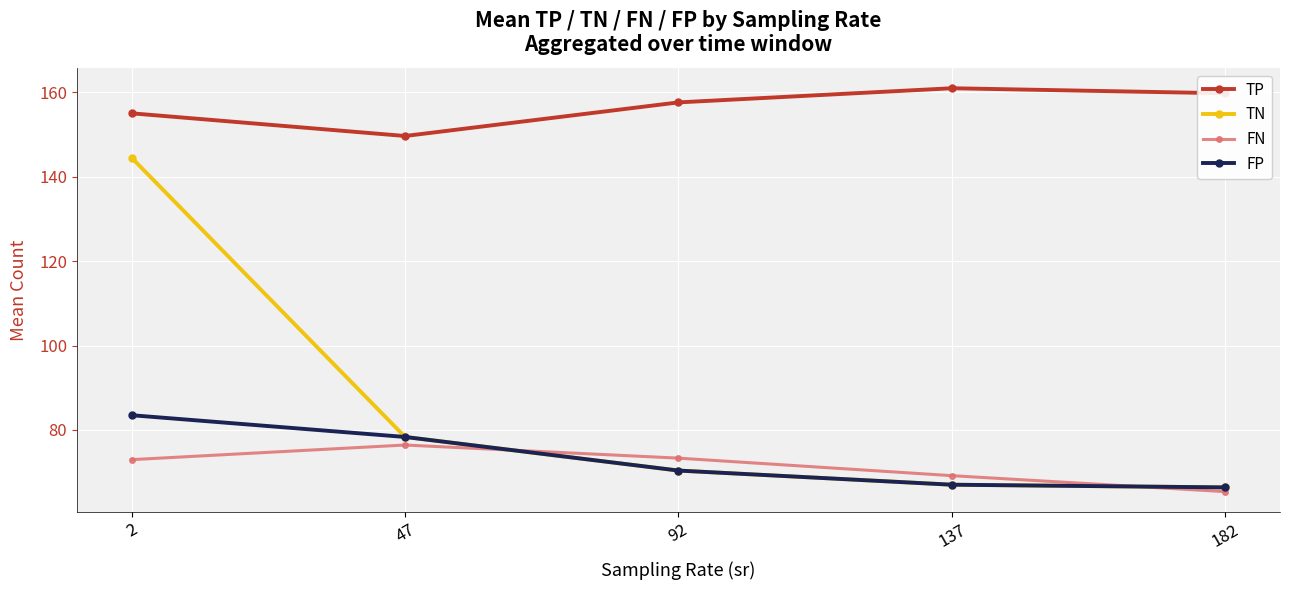

What is the greatest value displayed?

161.0